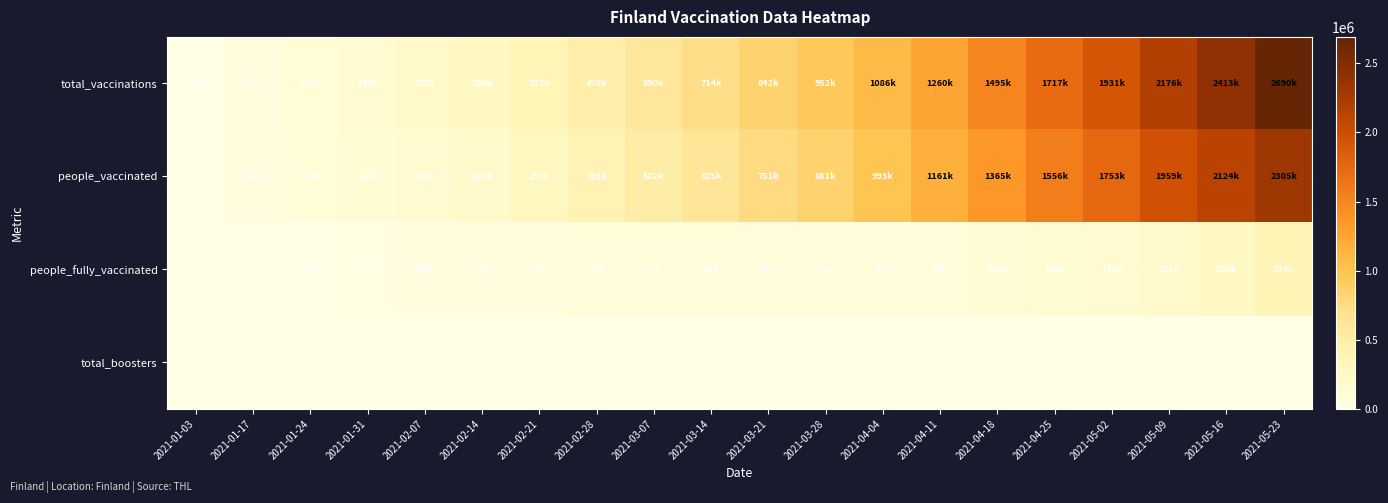

The total_boosters series shows 0 at 2021-03-21. True or false?

True